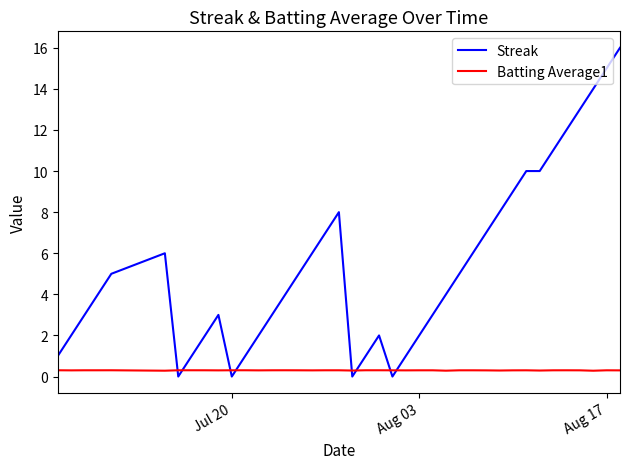

Rank the series by their maximum value, from highest to lowest.

Streak, Batting Average1